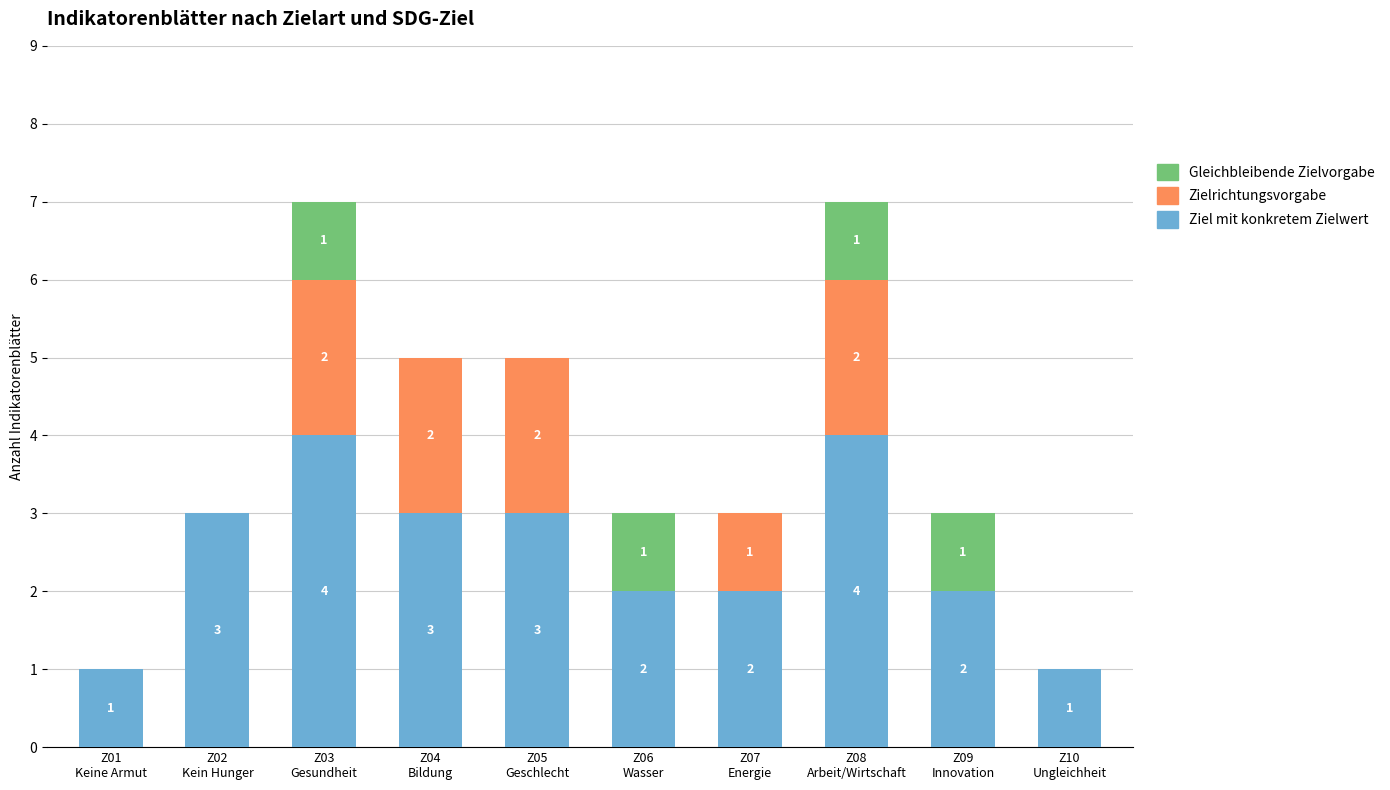

What is the maximum value for Ziel mit konkretem Zielwert?

4